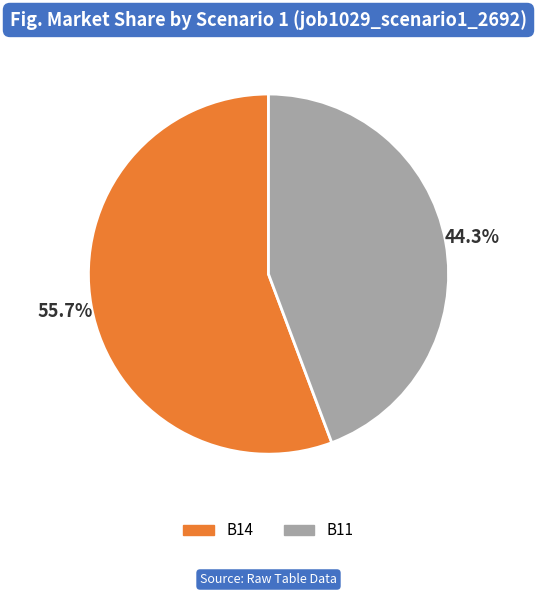

To the nearest percent, what portion does B14 represent?

56%